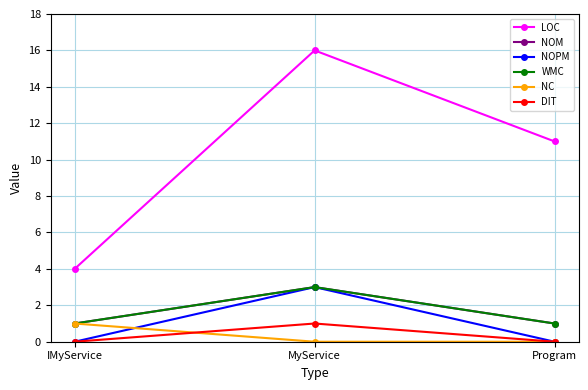

Is this an area chart (filled region under the line)?

No